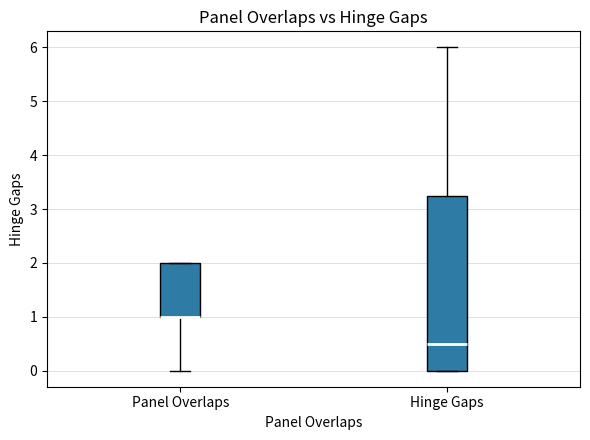

Comparing the boxes themselves (not the whiskers), which one is the tallest?

Hinge Gaps